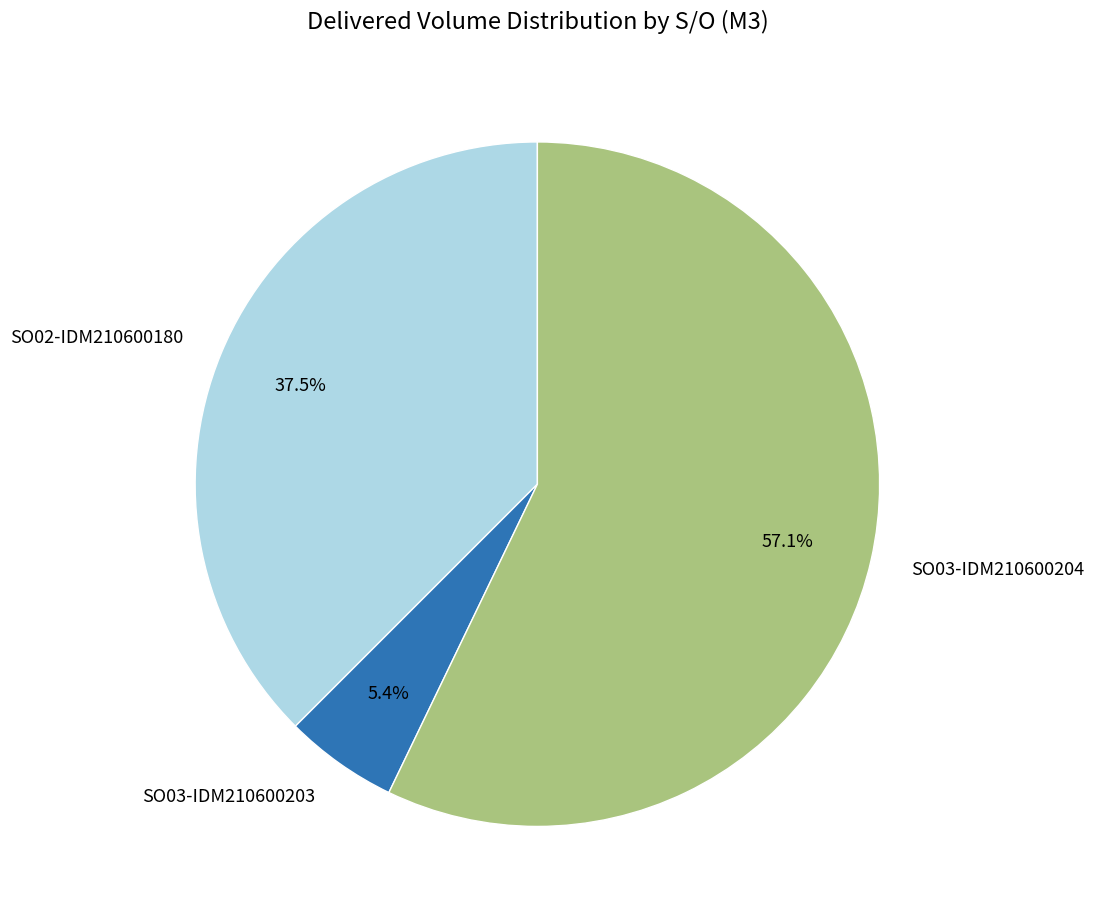

Is there a majority slice in this chart?

Yes